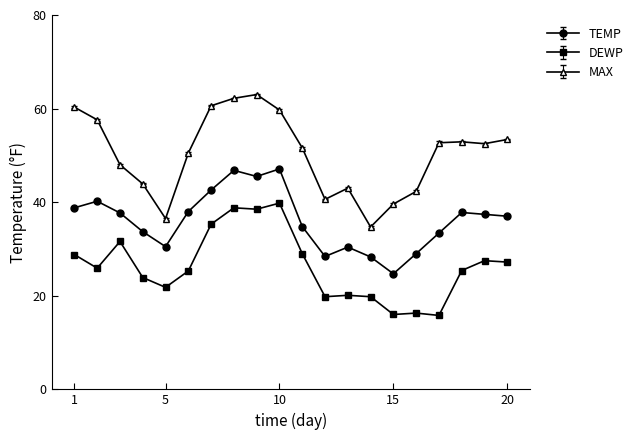

Does the chart have visible grid lines?

No